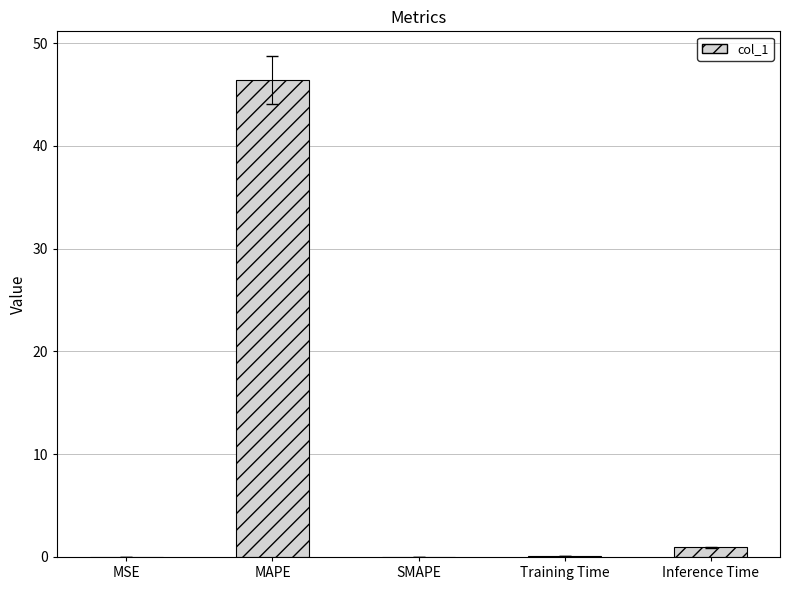

What value does the data have at MAPE?

46.4